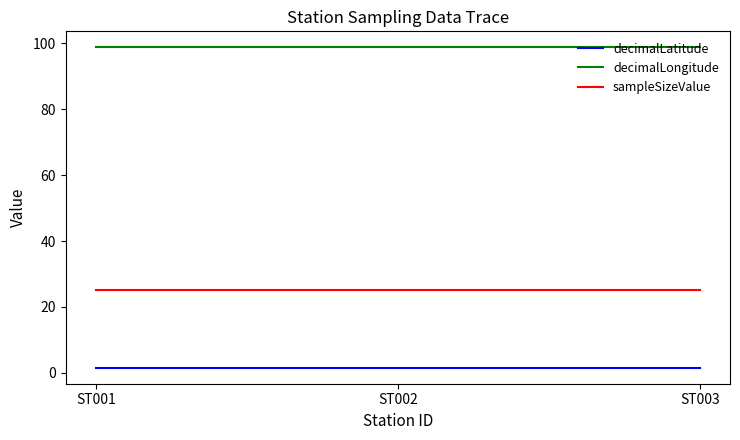

What is the average value of the sampleSizeValue series?

25.0